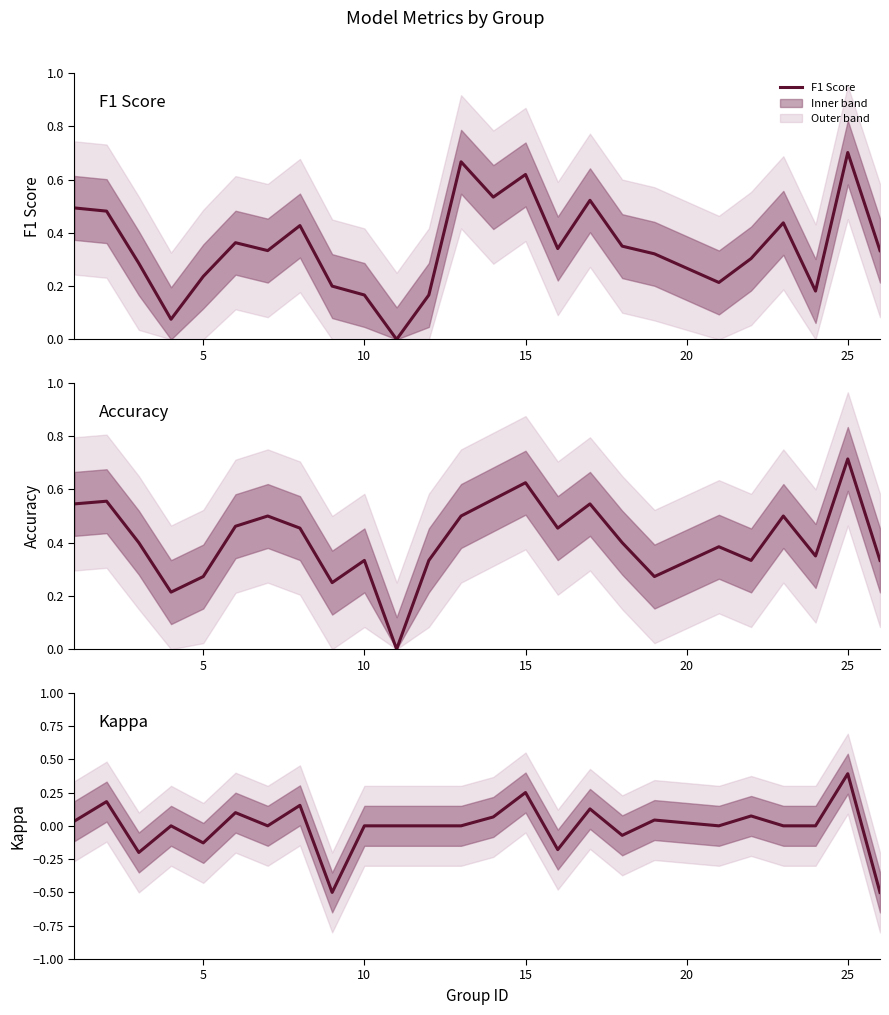

What is the value of the F1 Score point at the 17th from the left?

0.5